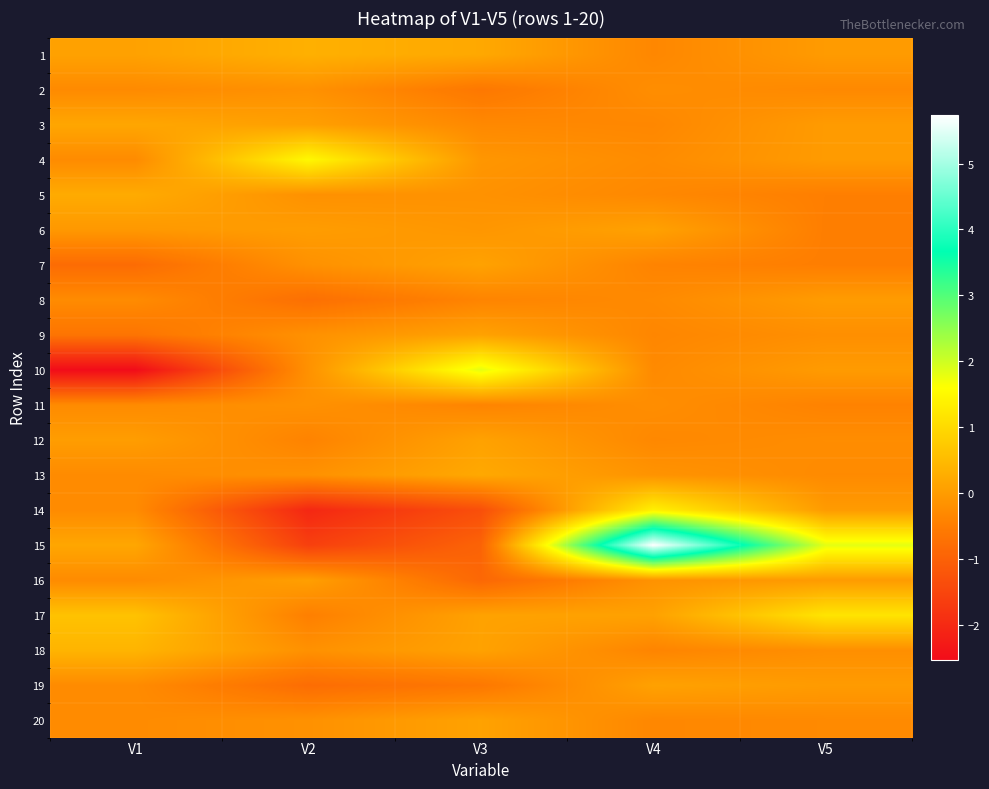

Count the number of categories in the chart.

5